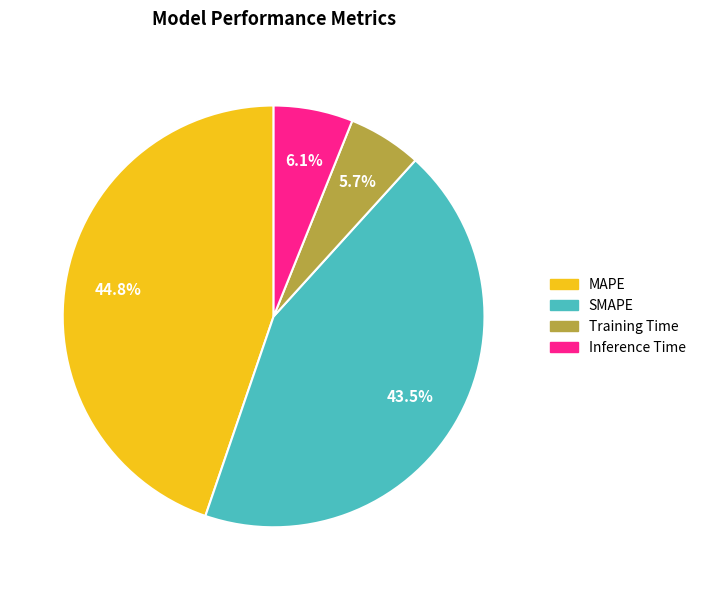

Do MAPE and SMAPE together represent more than half of the pie?

Yes